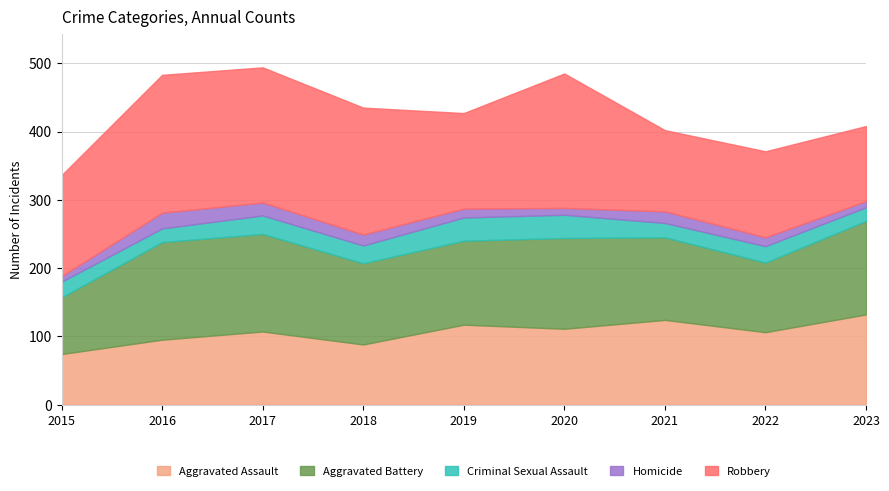

Which category has the lowest value in the Aggravated Battery series?

2015